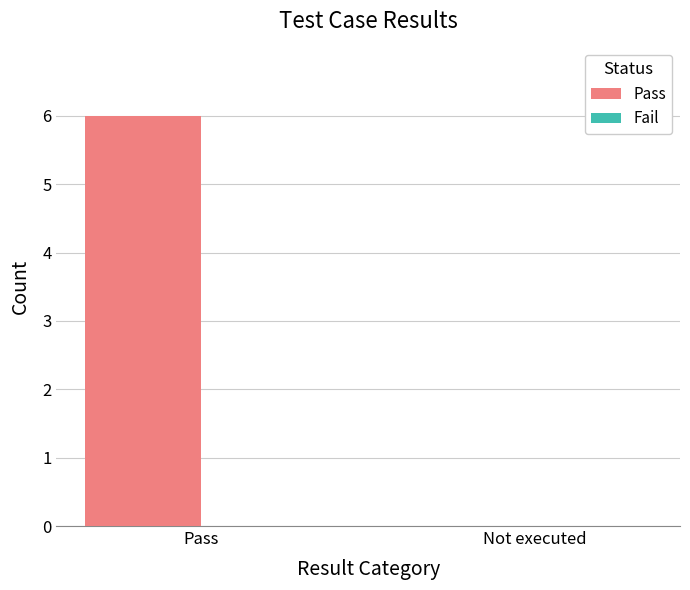

Are the bars horizontal?

No